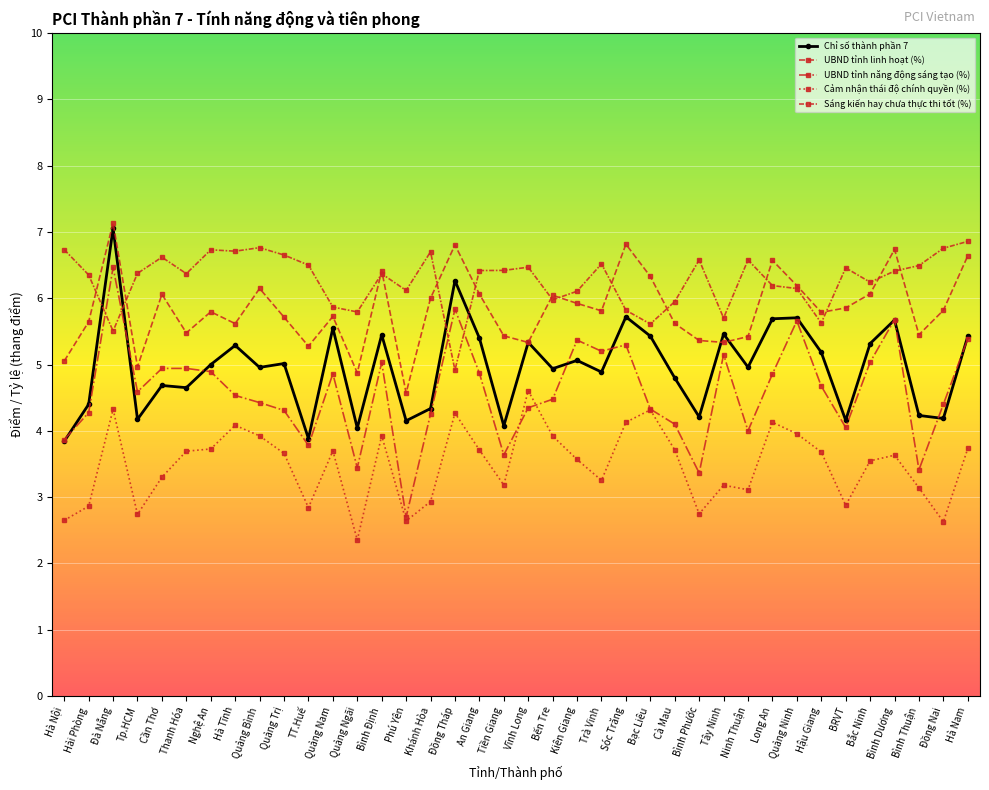

Count the number of categories in the chart.

38